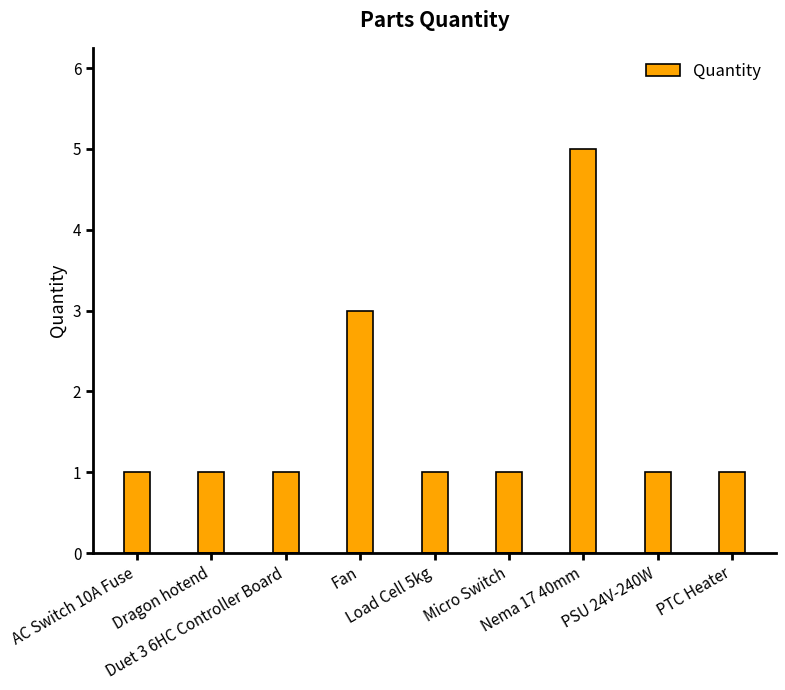

What is the greatest value displayed?

5